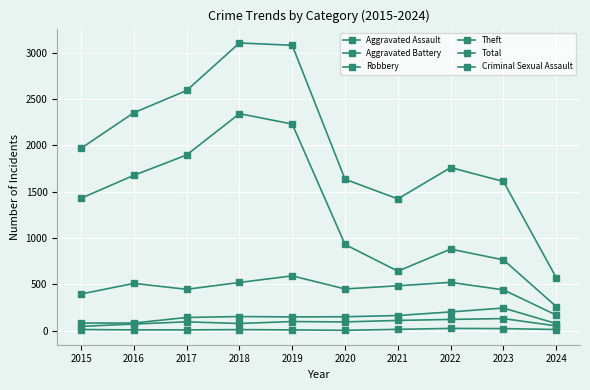

Reading right to left, list all the values displayed in this chart.

Aggravated Assault: 2024=51	2023=130	2022=121	2021=110	2020=94	2019=98	2018=77	2017=95	2016=71	2015=46
Aggravated Battery: 2024=76	2023=244	2022=202	2021=163	2020=150	2019=148	2018=152	2017=142	2016=82	2015=82
Robbery: 2024=168	2023=440	2022=521	2021=484	2020=450	2019=591	2018=520	2017=446	2016=510	2015=395
Theft: 2024=260	2023=764	2022=880	2021=642	2020=930	2019=2230	2018=2342	2017=1896	2016=1676	2015=1429
Total: 2024=571	2023=1610	2022=1760	2021=1422	2020=1634	2019=3080	2018=3105	2017=2592	2016=2352	2015=1968
Criminal Sexual Assault: 2024=12	2023=22	2022=24	2021=14	2020=3	2019=8	2018=11	2017=8	2016=8	2015=12